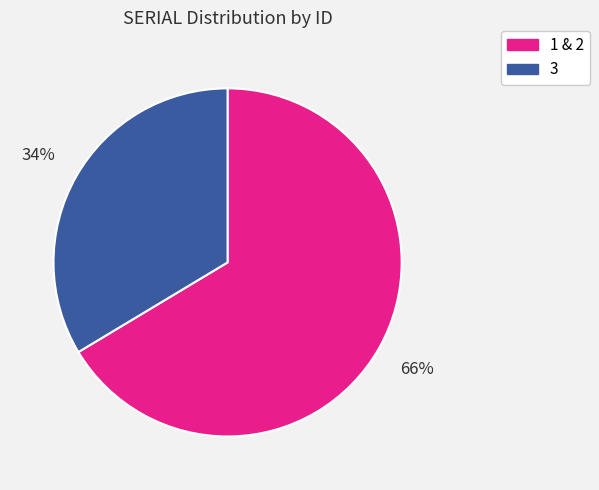

To the nearest percent, what is the combined percentage of 1 & 2 and 3?

100%